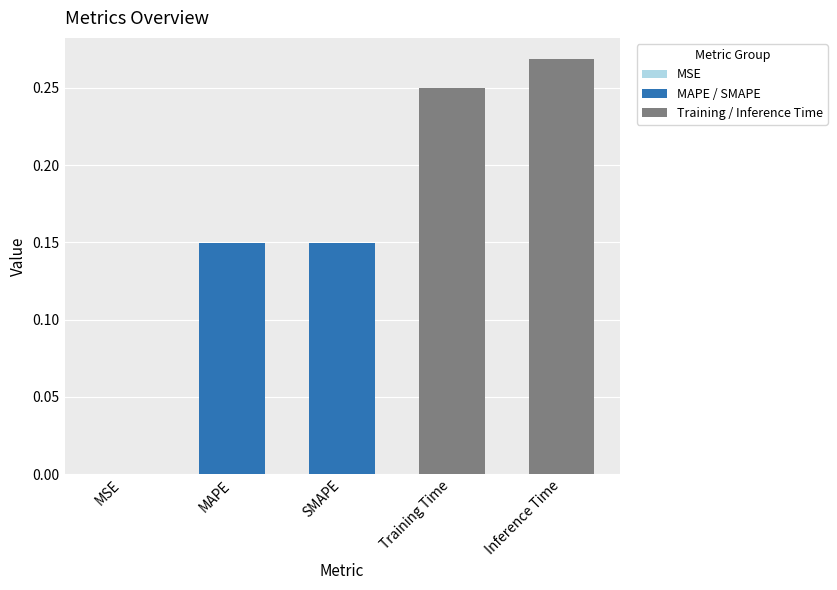

True or false: the data shows 0.2 at MAPE.

False